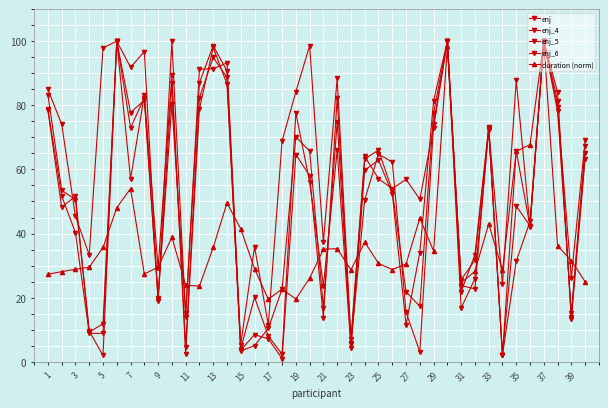

How many lines are shown in the chart?

5